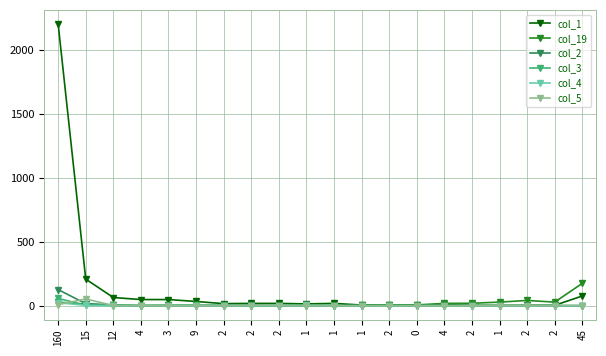

True or false: col_4 has a value of 0 at 2.

True